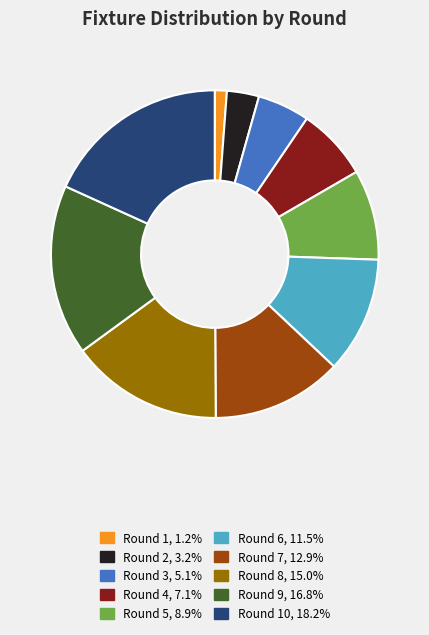

Is there a majority slice in this chart?

No